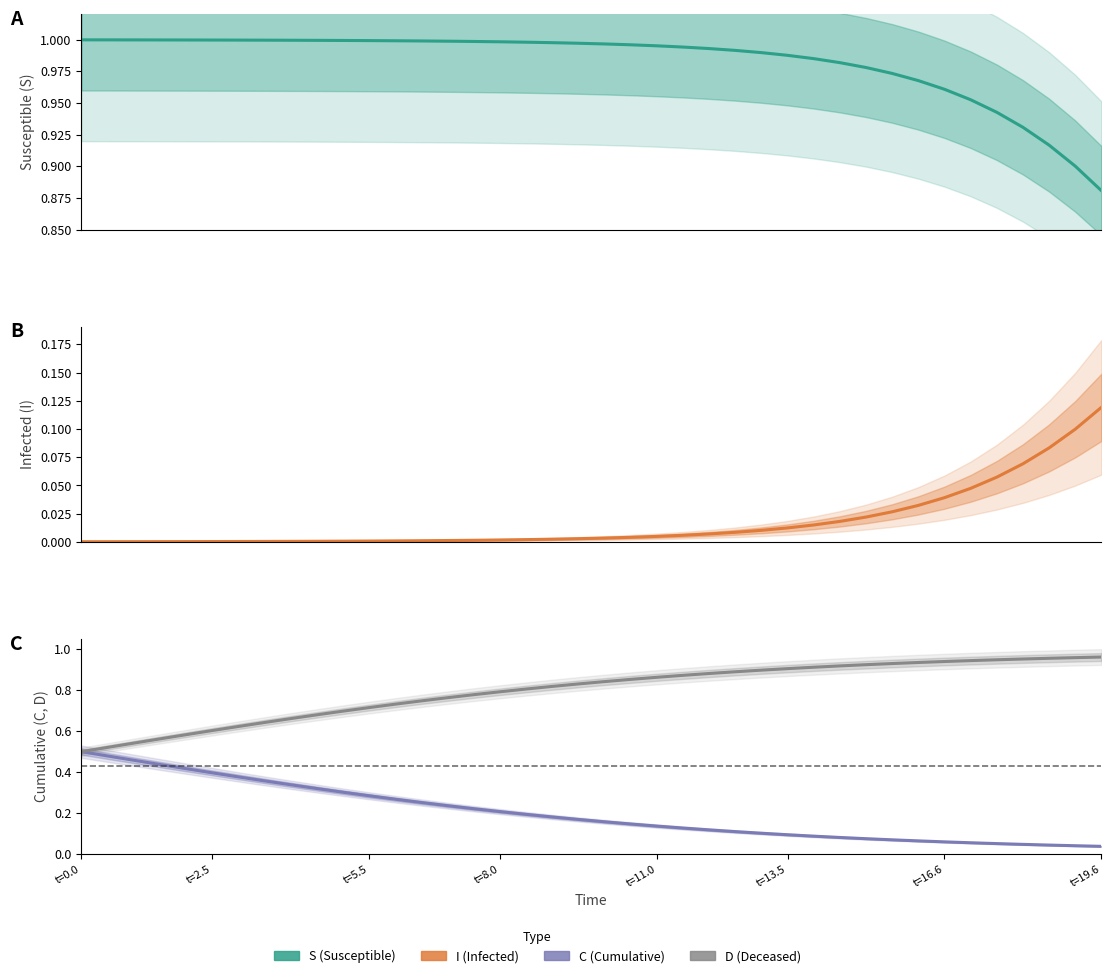

What is the label of the 2nd point from the left?

t=2.5